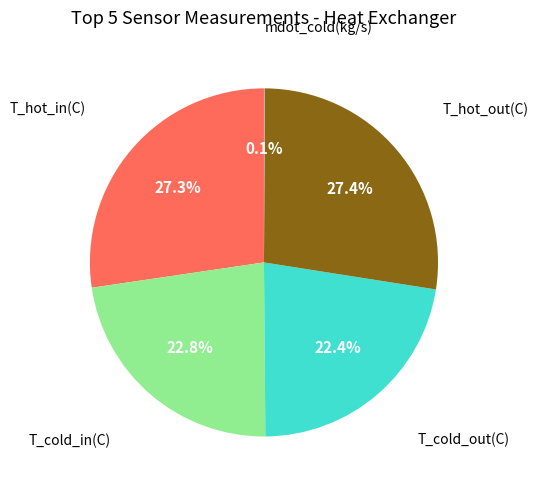

Is there a majority slice in this chart?

No